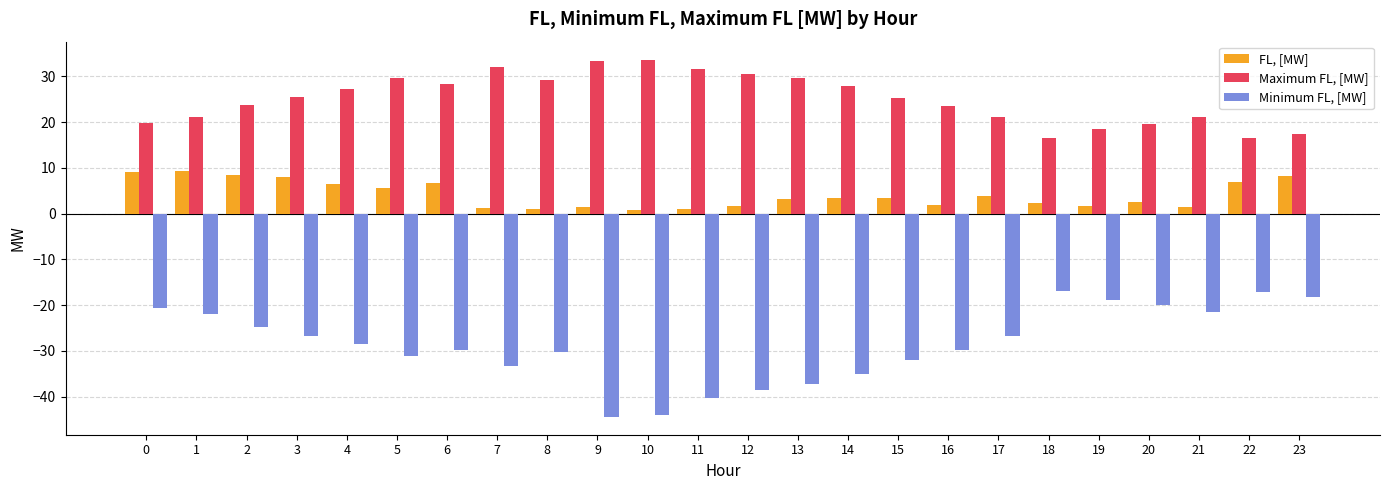

What is the value of the Maximum FL, [MW] bar at the 11th from the left?

33.7